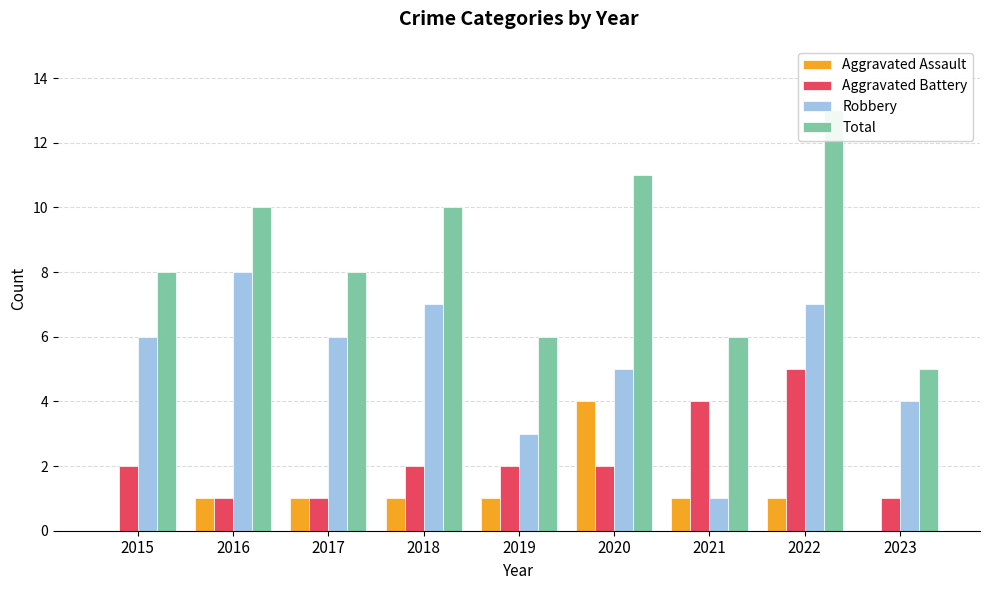

What is the sum of all Aggravated Assault values?

10